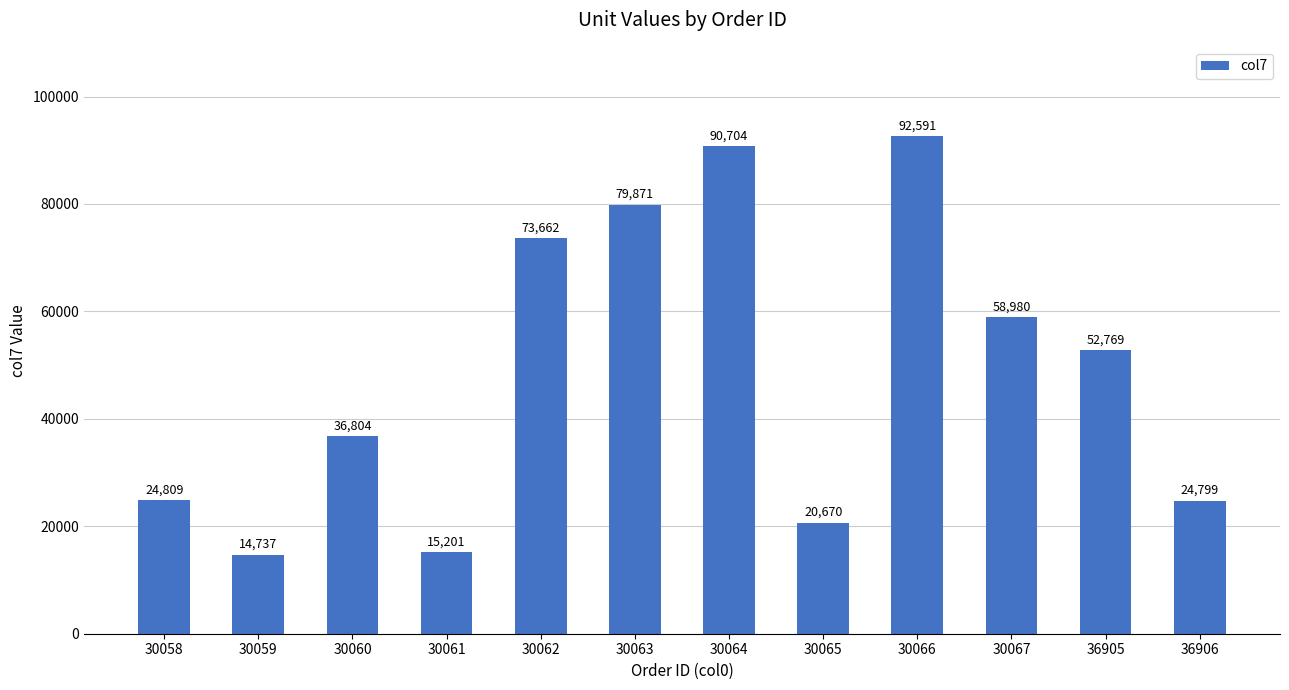

How many bars are there in total?

12